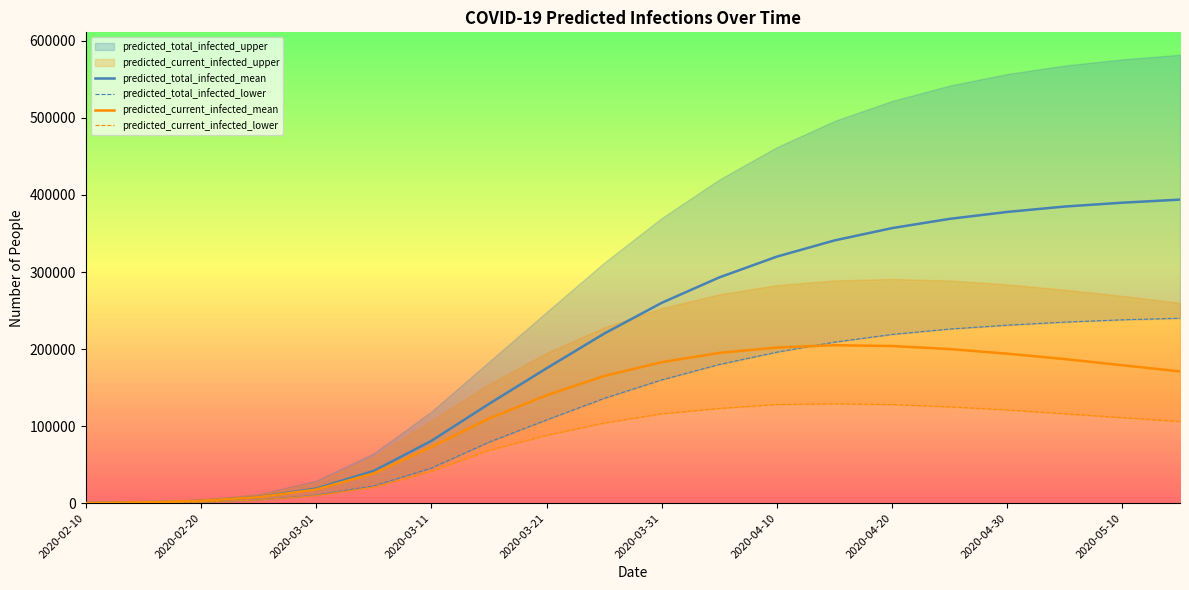

What is the maximum value for predicted_current_infected_mean?

205000